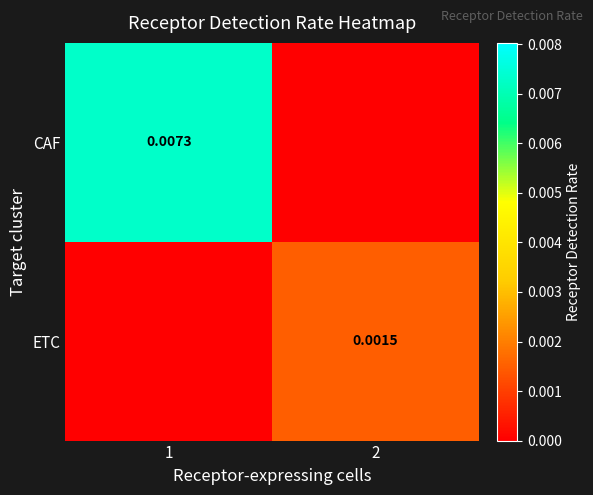

How many categories are shown in the chart?

2